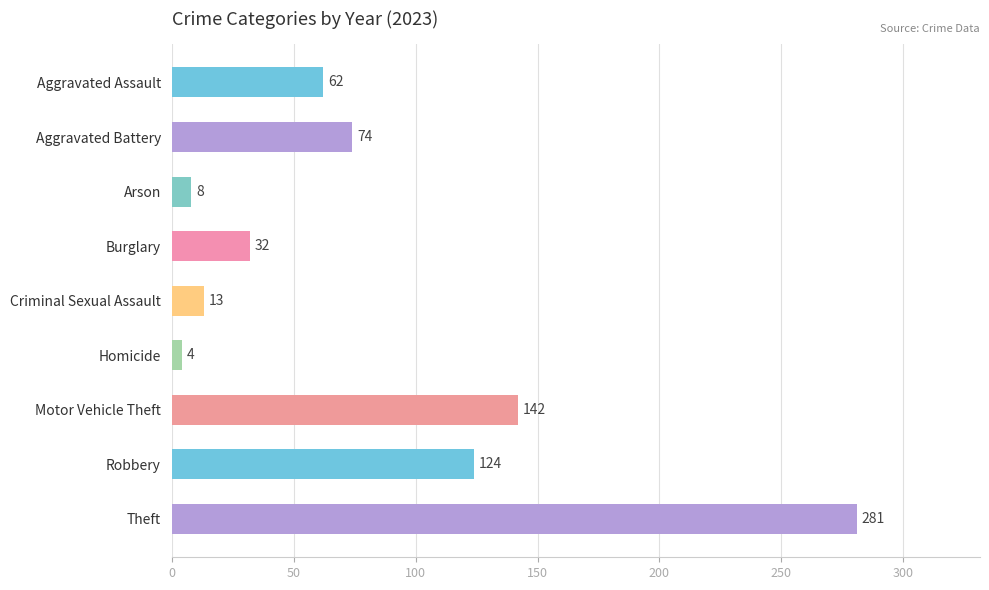

Which category has the lowest value across all series?

Homicide